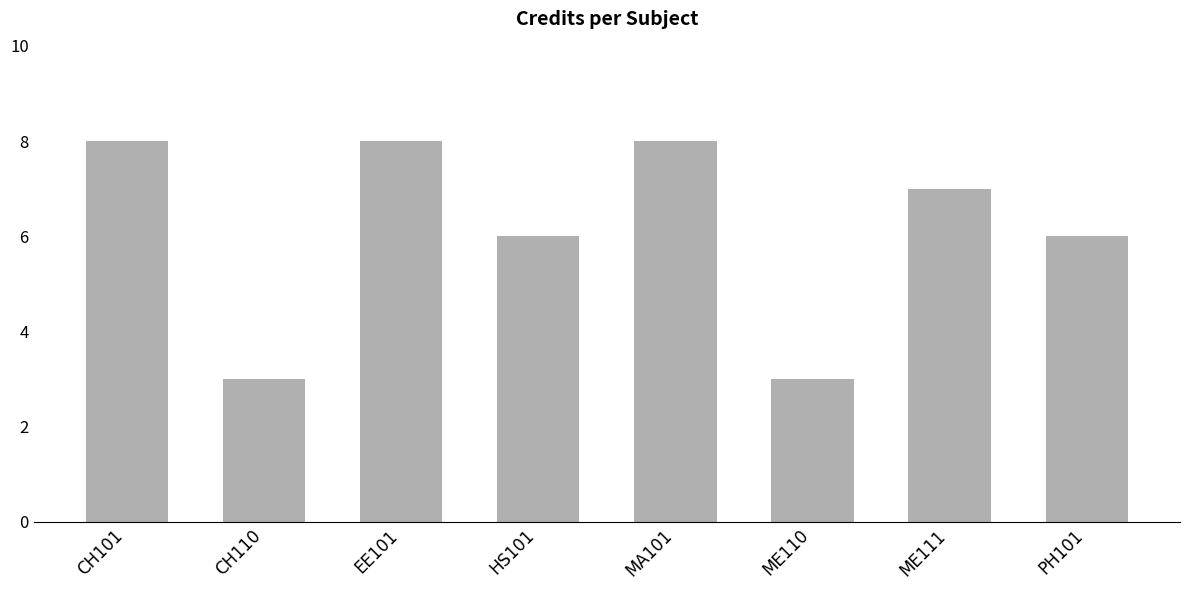

Reading left to right, what are all the values shown in this chart?

CH101=8	CH110=3	EE101=8	HS101=6	MA101=8	ME110=3	ME111=7	PH101=6